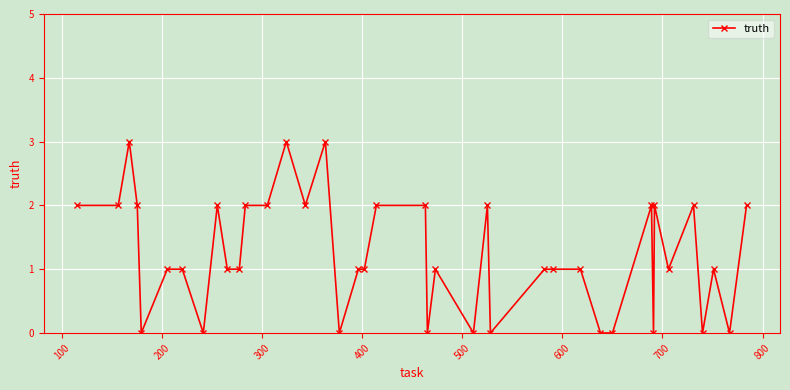

What is the sum of all values?

49